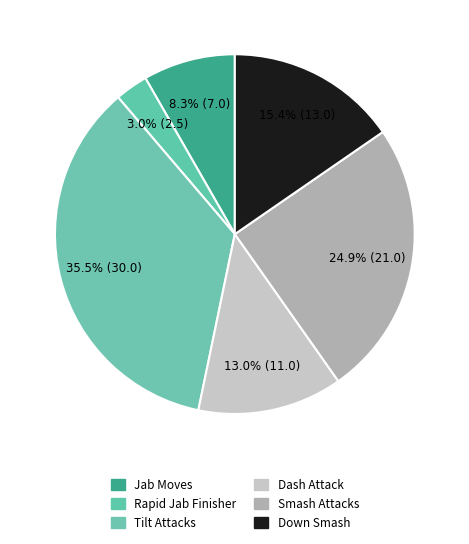

Count the number of slices in the pie.

6